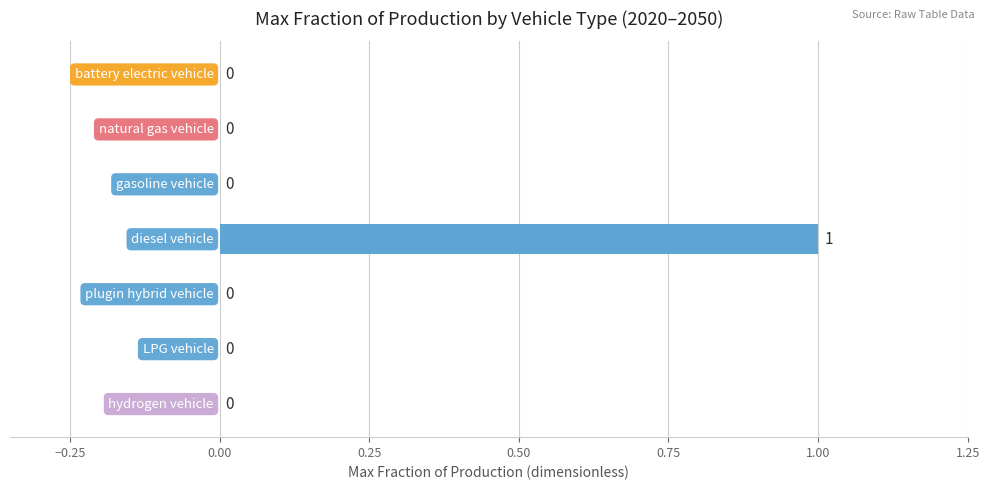

How many values are between 0 and 1?

7